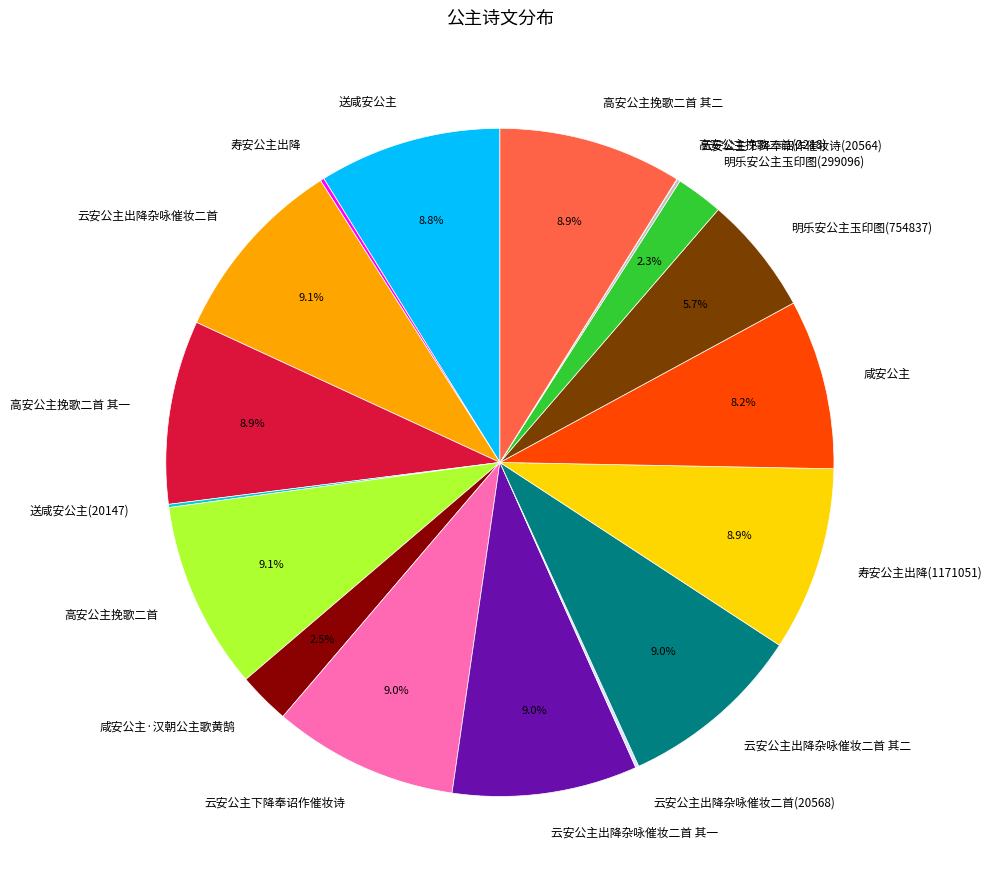

Combined, what portion of the pie is 咸安公主 and 云安公主下降奉诏作催妆诗?

17.2%